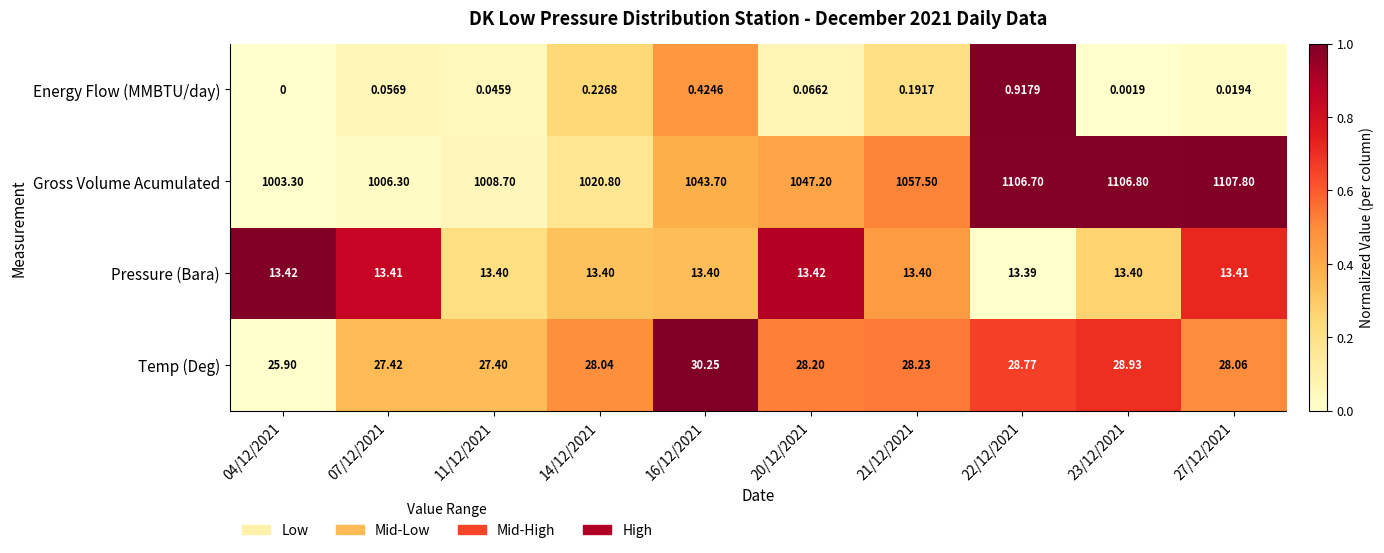

Which series has the widest spread of values?

Gross Volume Acumulated